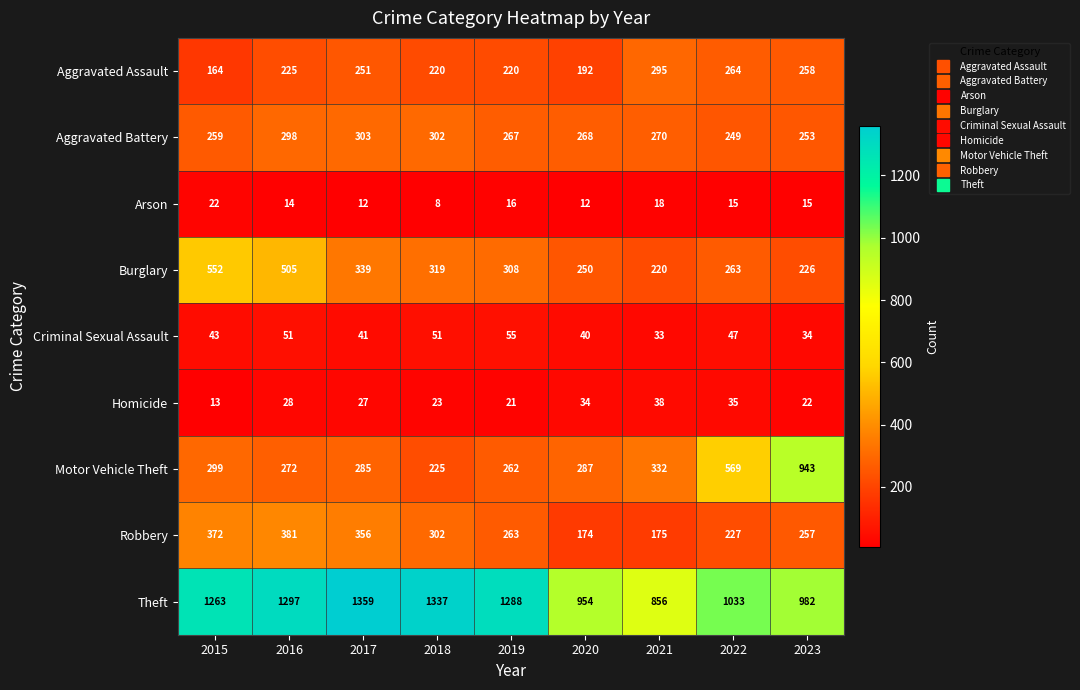

Read the Arson value at 2023, to the nearest 10.

20